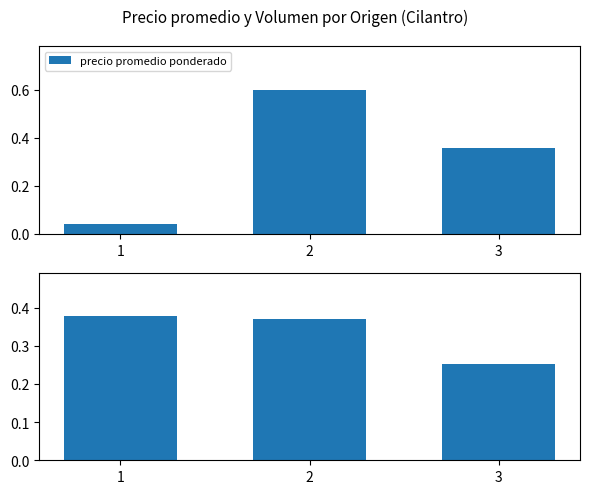

What is the difference between the highest and lowest values at 3?

0.1